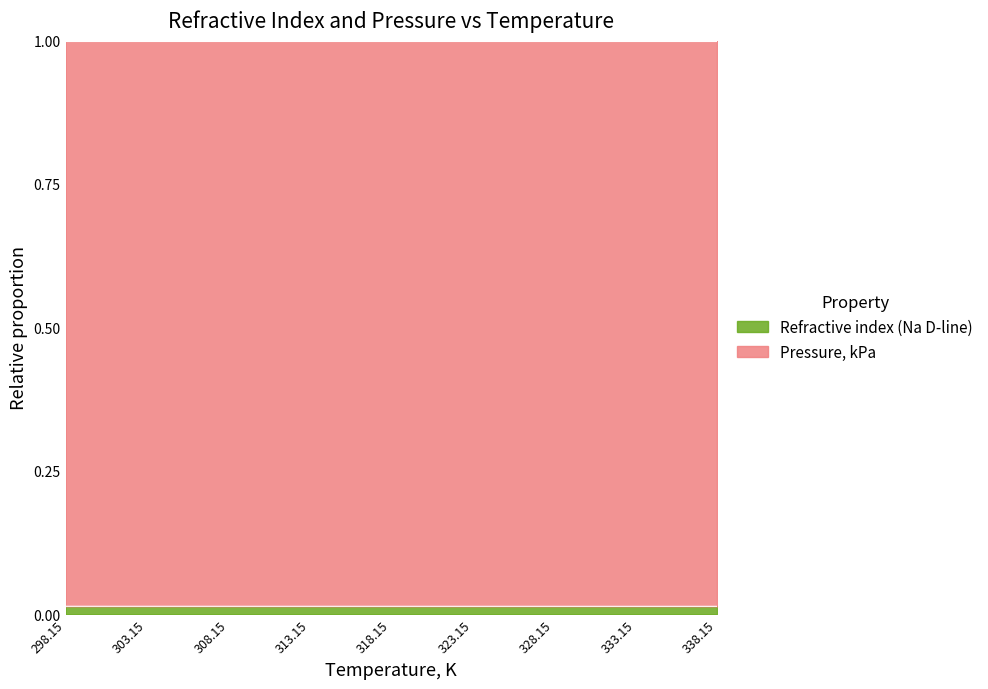

The value at 333.15 is 0.0. True or false?

False